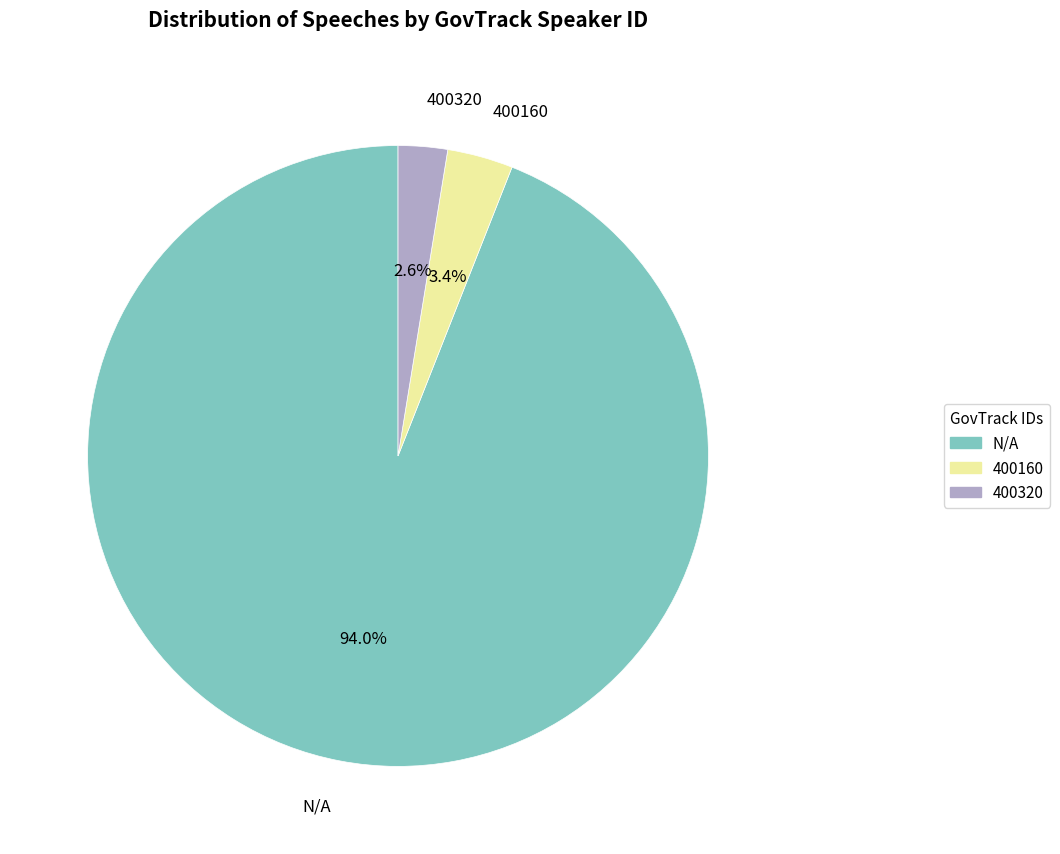

Is there a majority slice in this chart?

Yes